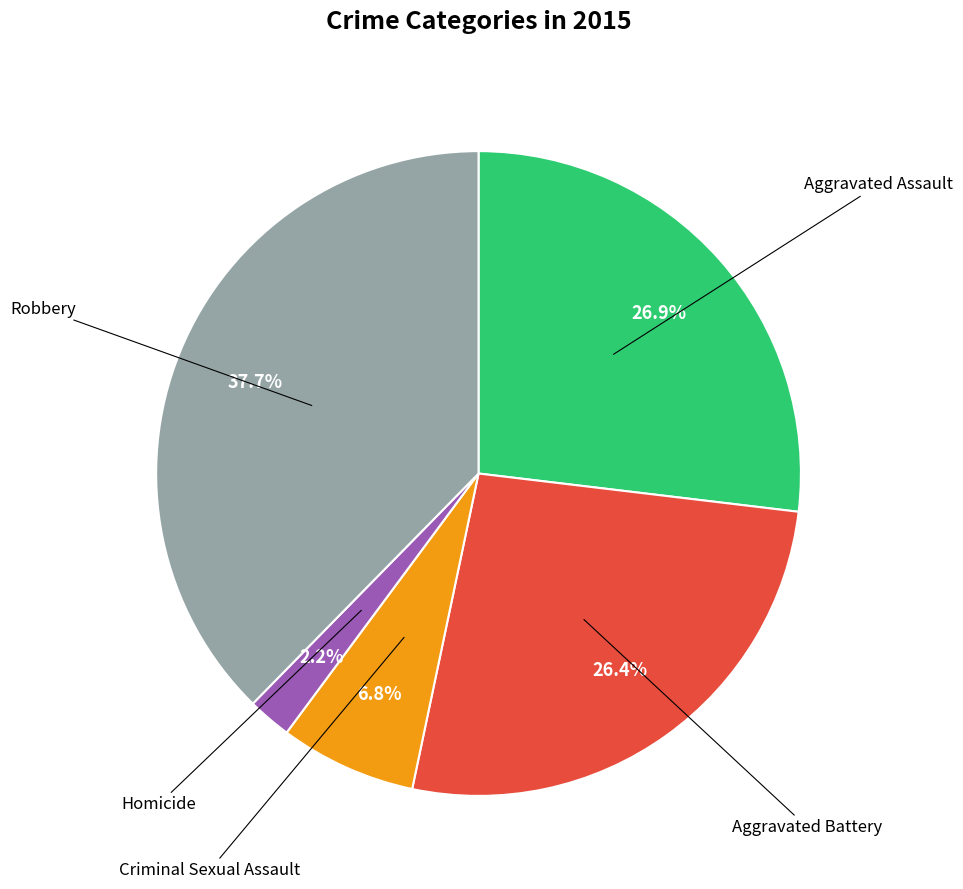

Is there any slice that represents more than half of the pie?

No